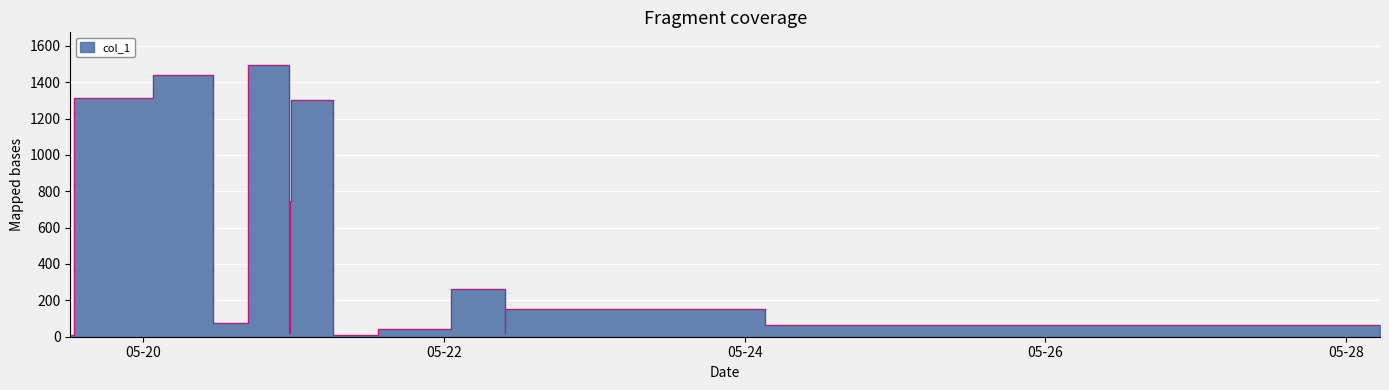

What is the minimum value shown in the chart?

8.3